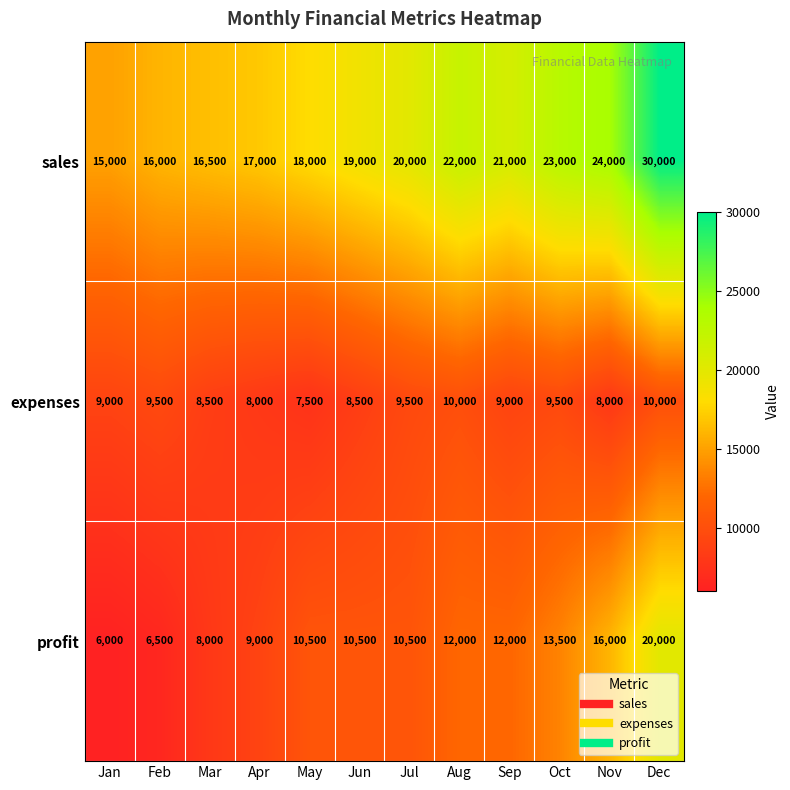

What is the average value of the expenses series?

8917